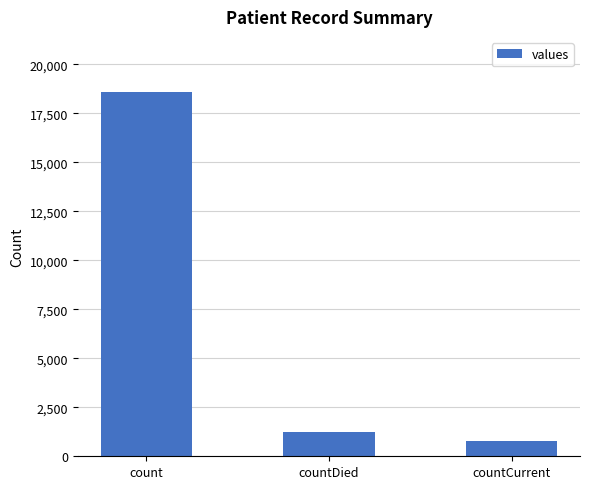

List the labels in order of value, largest first.

count, countDied, countCurrent